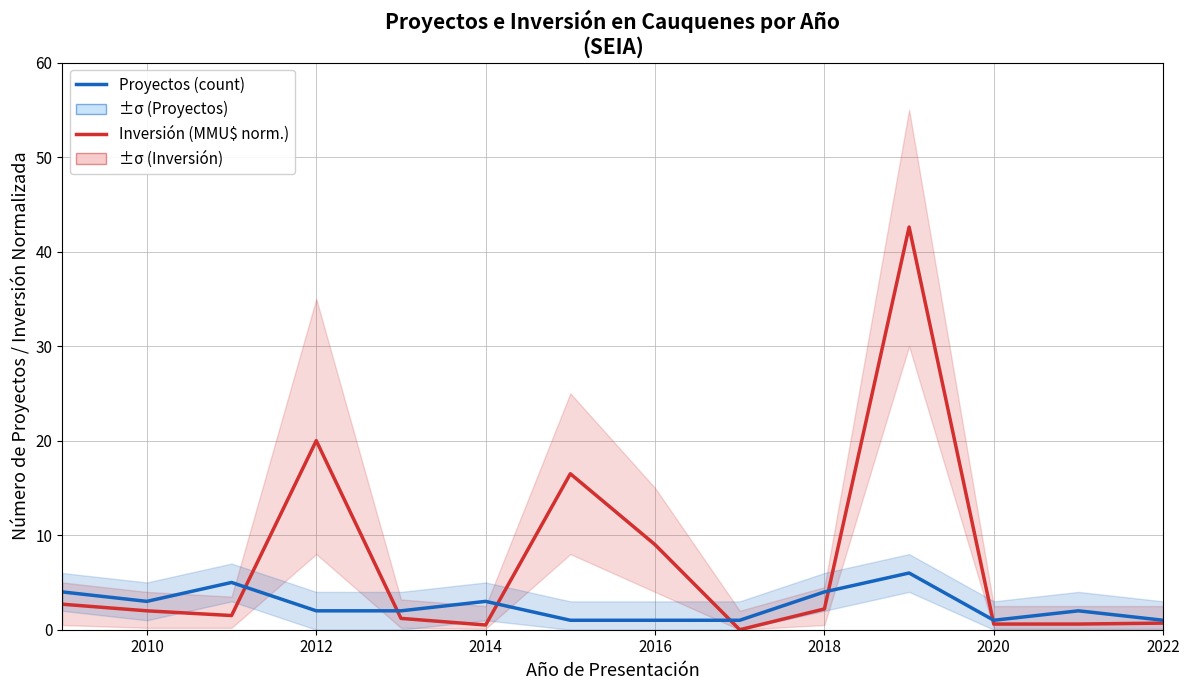

Reading left to right, extract all data points from this chart.

Inversión (MMU$ norm.): 2.7	2.0	1.5	20.0	1.2	0.5	16.5	9.0	0.0	2.2	42.6	0.6	0.6	0.7
Proyectos (count): 4.0	3.0	5.0	2.0	2.0	3.0	1.0	1.0	1.0	4.0	6.0	1.0	2.0	1.0